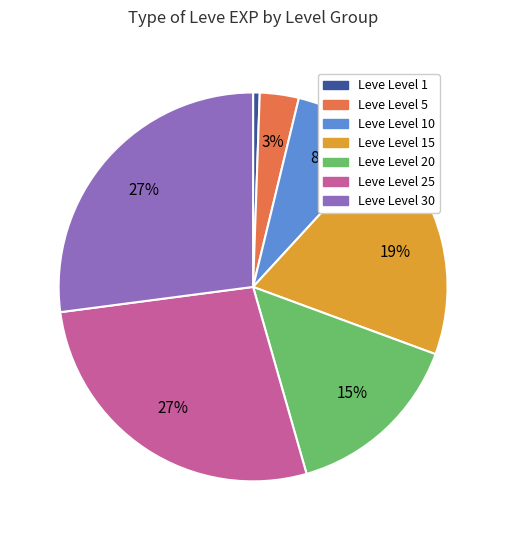

To the nearest percent, what is the average slice percentage?

14%